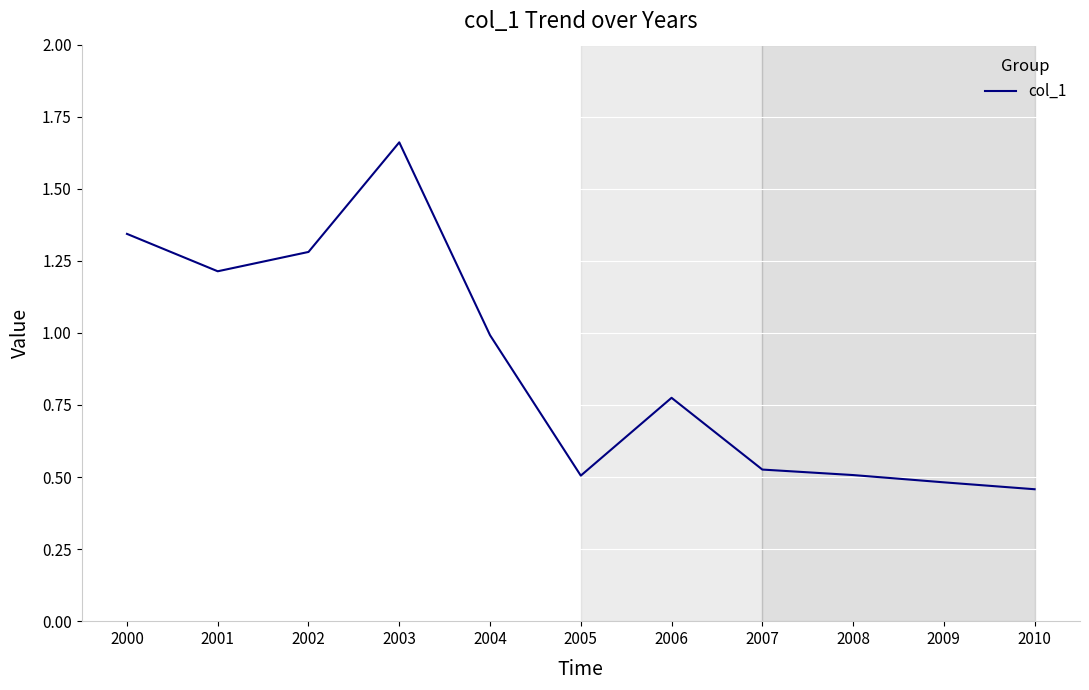

Which label corresponds to the smallest value in the chart?

2010